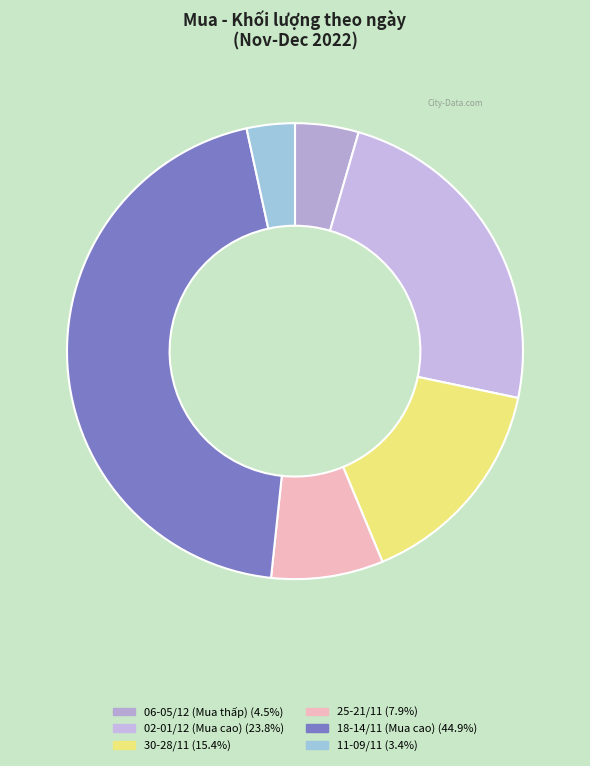

Is there any slice that represents more than half of the pie?

No